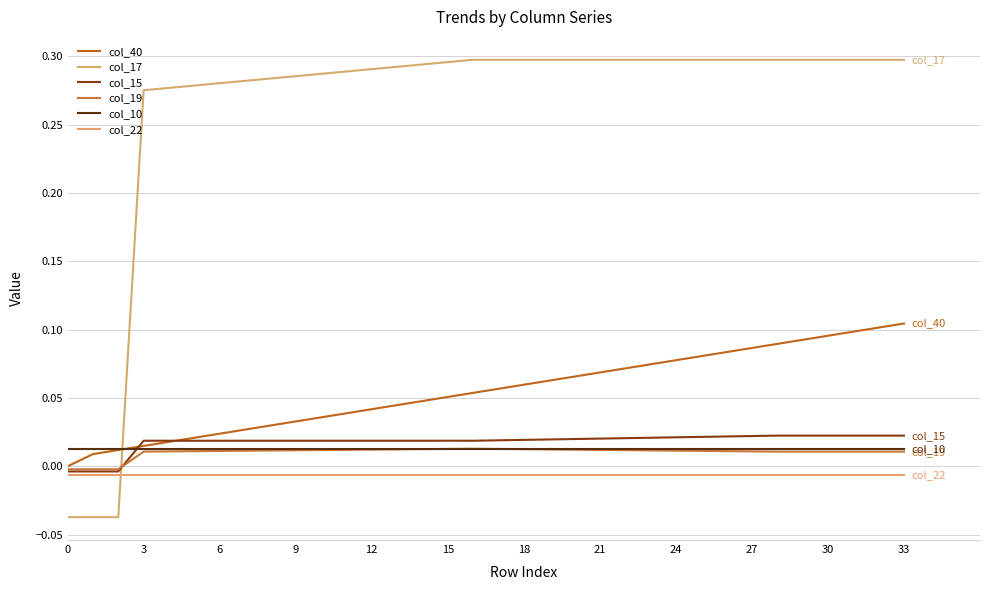

Reading right to left, what are all the values shown in this chart?

col_40: 0.1	0.1	0.1	0.1	0.1	0.1	0.1	0.1	0.1	0.1	0.1	0.1	0.1	0.1	0.1	0.1	0.1	0.1	0.1	0.0	0.0	0.0	0.0	0.0	0.0	0.0	0.0	0.0	0.0	0.0	0.0	0.0	0.0	0.0
col_17: 0.3	0.3	0.3	0.3	0.3	0.3	0.3	0.3	0.3	0.3	0.3	0.3	0.3	0.3	0.3	0.3	0.3	0.3	0.3	0.3	0.3	0.3	0.3	0.3	0.3	0.3	0.3	0.3	0.3	0.3	0.3	-0.0	-0.0	-0.0
col_15: 0.0	0.0	0.0	0.0	0.0	0.0	0.0	0.0	0.0	0.0	0.0	0.0	0.0	0.0	0.0	0.0	0.0	0.0	0.0	0.0	0.0	0.0	0.0	0.0	0.0	0.0	0.0	0.0	0.0	0.0	0.0	-0.0	-0.0	-0.0
col_19: 0.0	0.0	0.0	0.0	0.0	0.0	0.0	0.0	0.0	0.0	0.0	0.0	0.0	0.0	0.0	0.0	0.0	0.0	0.0	0.0	0.0	0.0	0.0	0.0	0.0	0.0	0.0	0.0	0.0	0.0	0.0	-0.0	-0.0	-0.0
col_10: 0.0	0.0	0.0	0.0	0.0	0.0	0.0	0.0	0.0	0.0	0.0	0.0	0.0	0.0	0.0	0.0	0.0	0.0	0.0	0.0	0.0	0.0	0.0	0.0	0.0	0.0	0.0	0.0	0.0	0.0	0.0	0.0	0.0	0.0
col_22: -0.0	-0.0	-0.0	-0.0	-0.0	-0.0	-0.0	-0.0	-0.0	-0.0	-0.0	-0.0	-0.0	-0.0	-0.0	-0.0	-0.0	-0.0	-0.0	-0.0	-0.0	-0.0	-0.0	-0.0	-0.0	-0.0	-0.0	-0.0	-0.0	-0.0	-0.0	-0.0	-0.0	-0.0